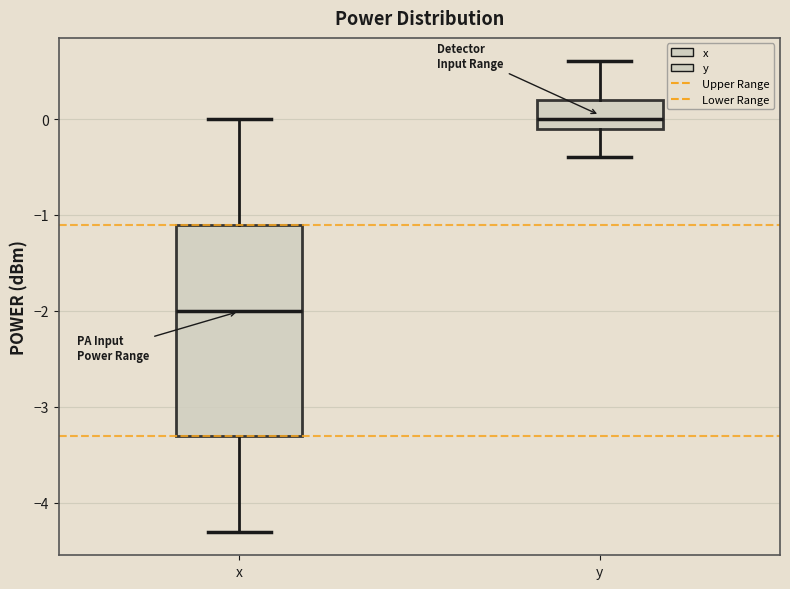

Reading left to right, read every box against the y-axis: the position of its median line, the range the box covers, and the ends of its whiskers. The values are not printed on the chart, so give them approximately, as read against the axis.

x: median -2.0, box -3.3 to -1.1, whiskers -4.3 to 0.0
y: median 0.0, box -0.1 to 0.2, whiskers -0.4 to 0.6